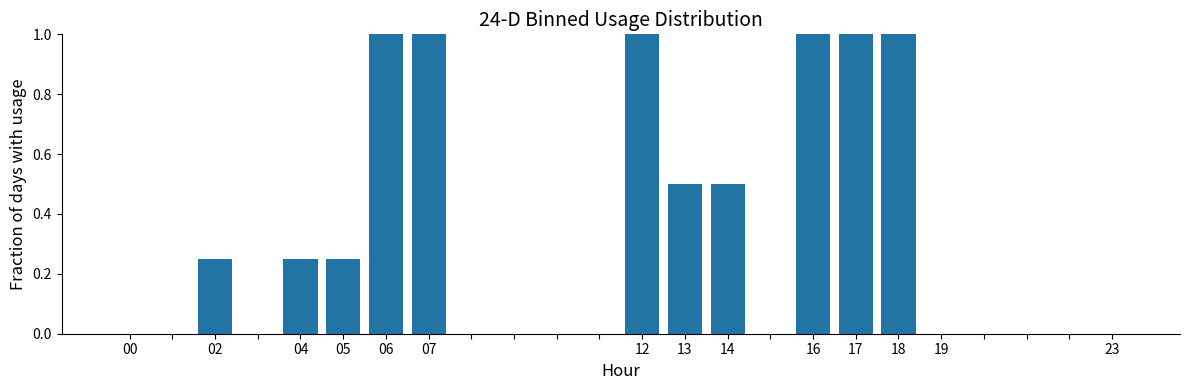

Are the bars horizontal?

No